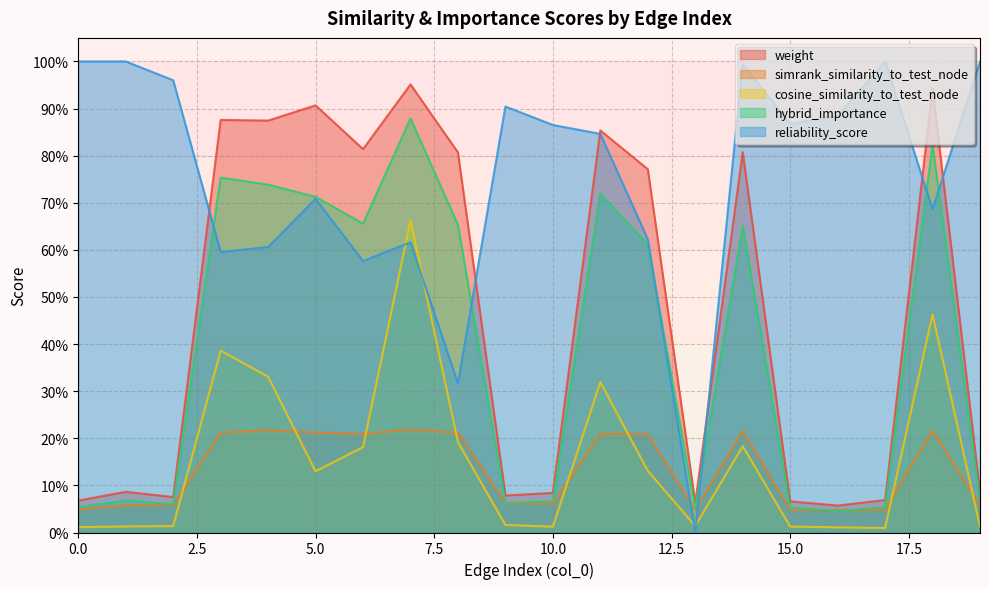

Does the chart have visible grid lines?

Yes